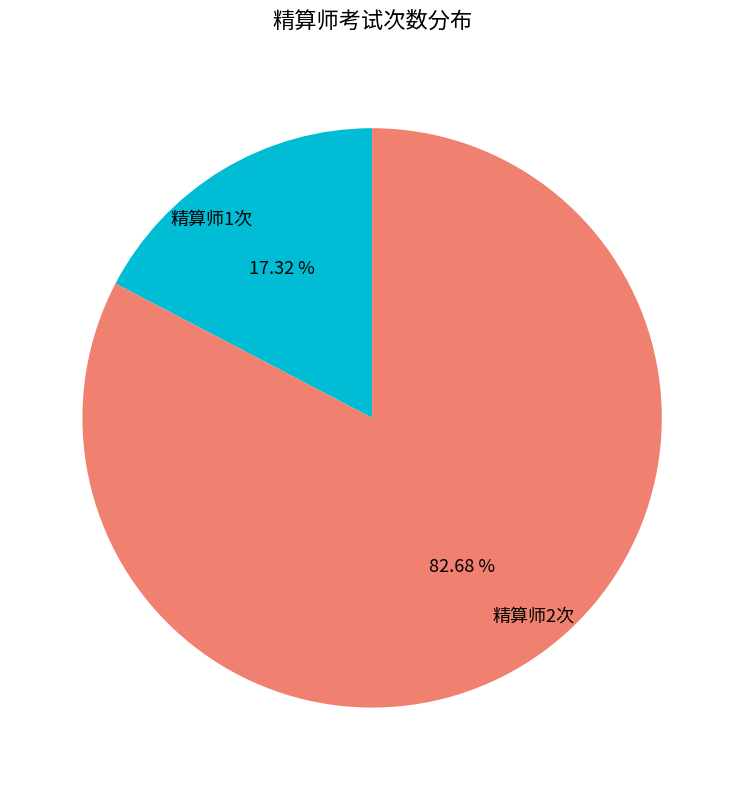

True or false: 精算师1次 accounts for 3% of the total.

False